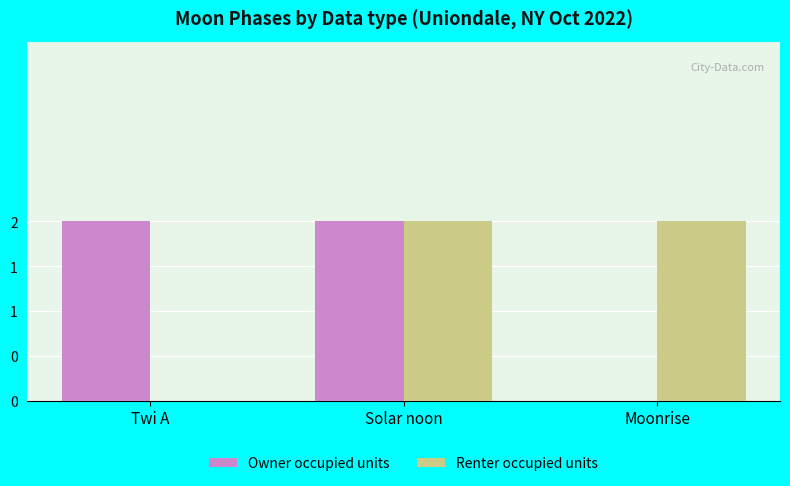

What is the value of the Owner occupied units bar at the 2nd from the left?

2